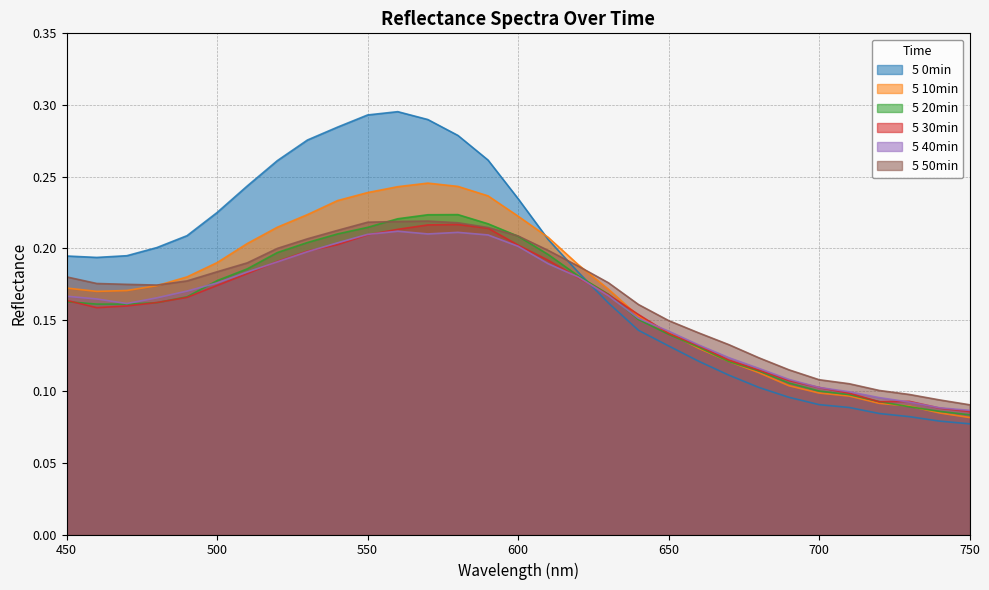

How many interior local peaks does the 5 50min series have?

1